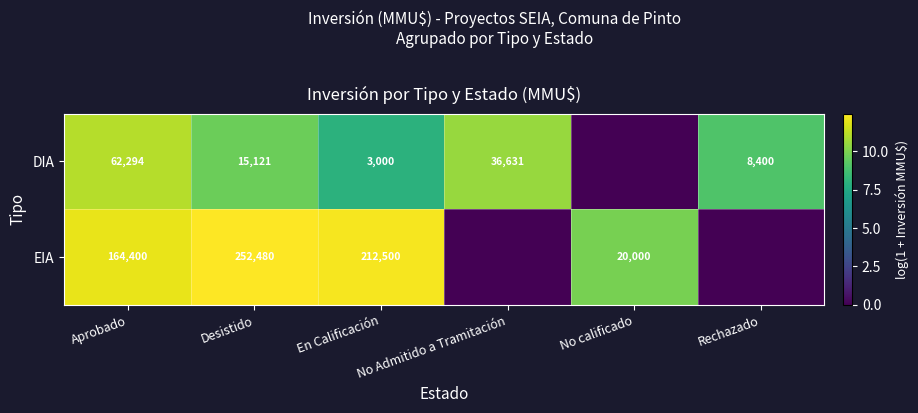

True or false: EIA has a value of 212500 at En Calificación.

True